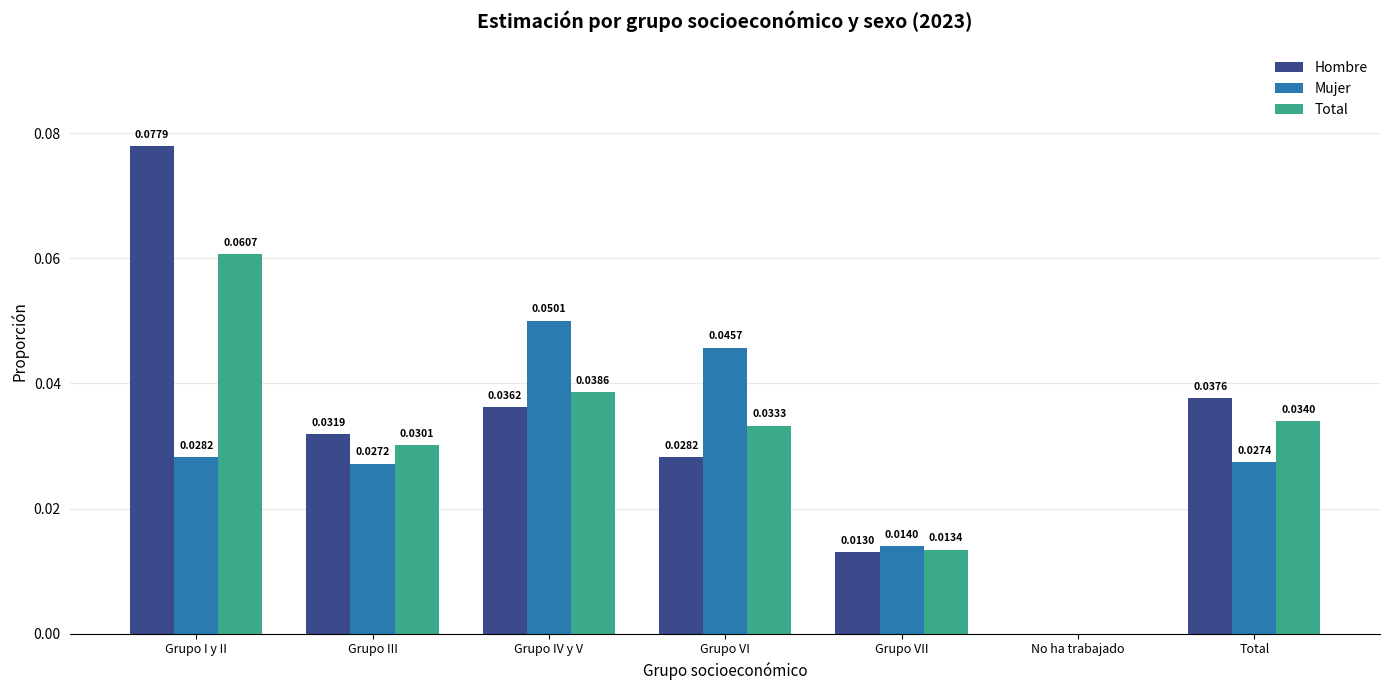

Which series changed the most between Grupo III and No ha trabajado?

Hombre